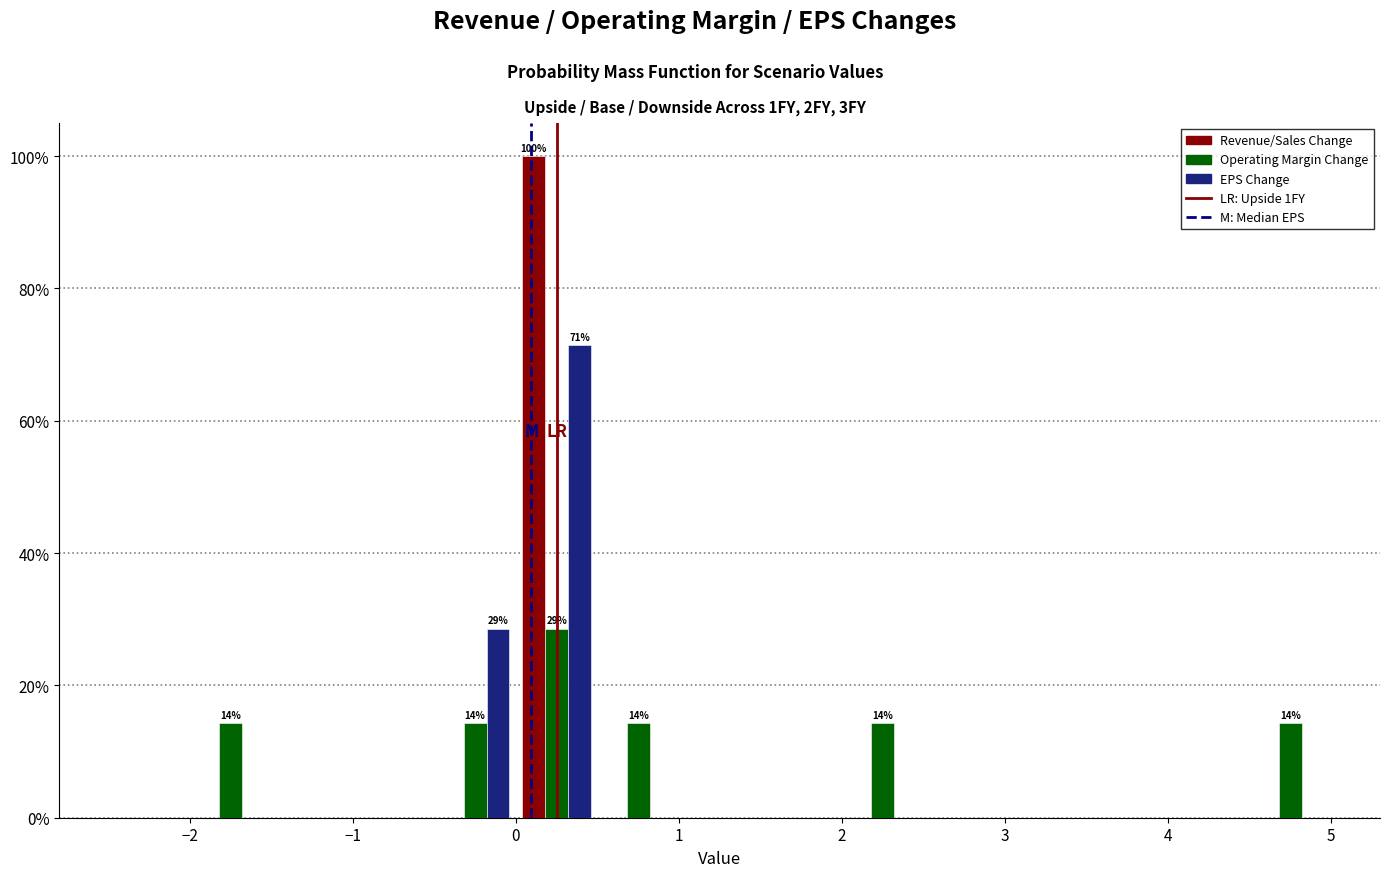

In the Operating Margin Change series, which range on the x-axis has the tallest bar?

0.0 to 0.5